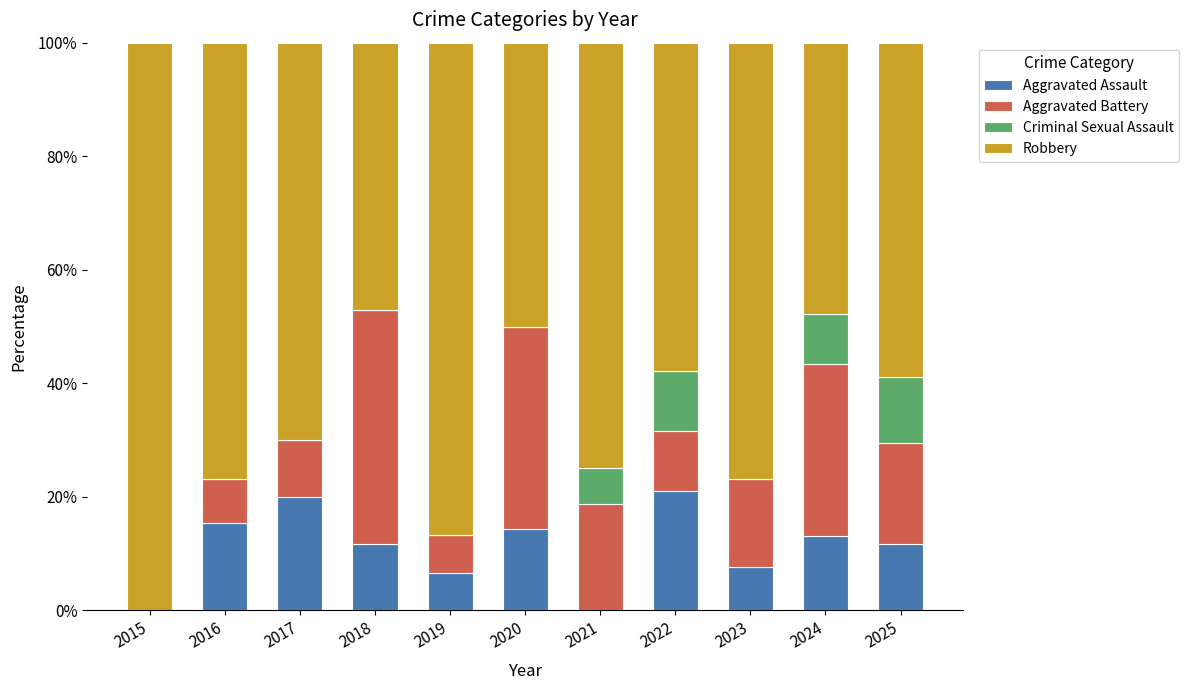

Is it true that Aggravated Assault equals 11.8 at 2018?

True